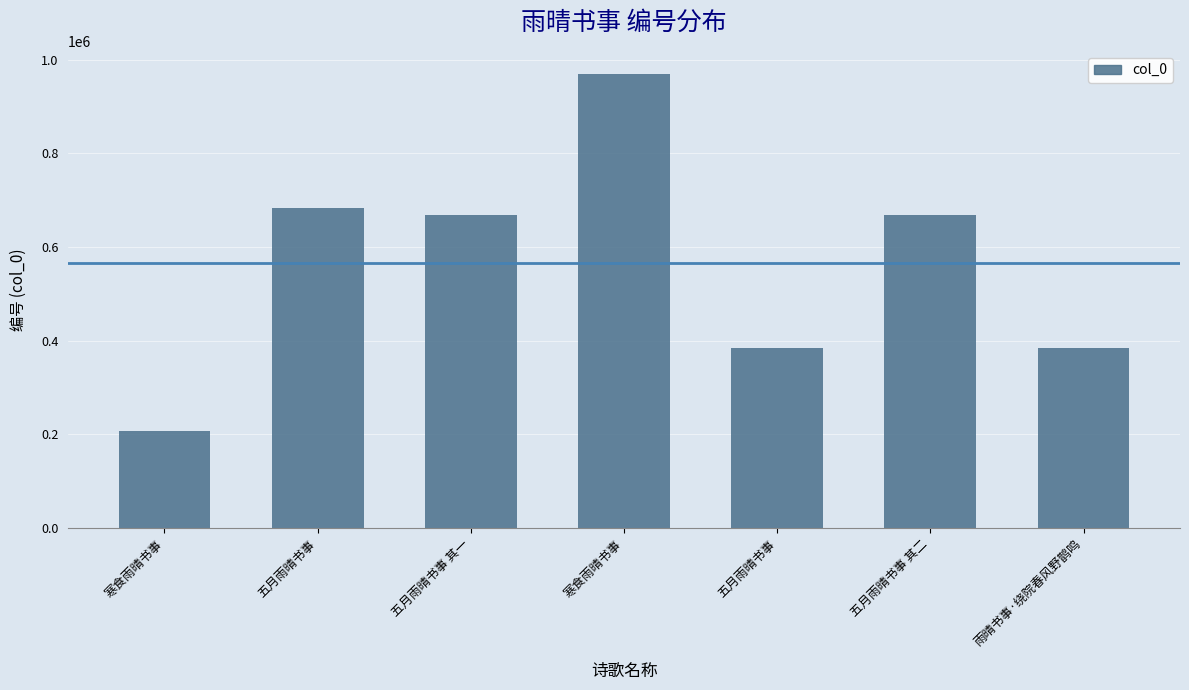

At which label does the data first exceed 668499?

五月雨晴书事